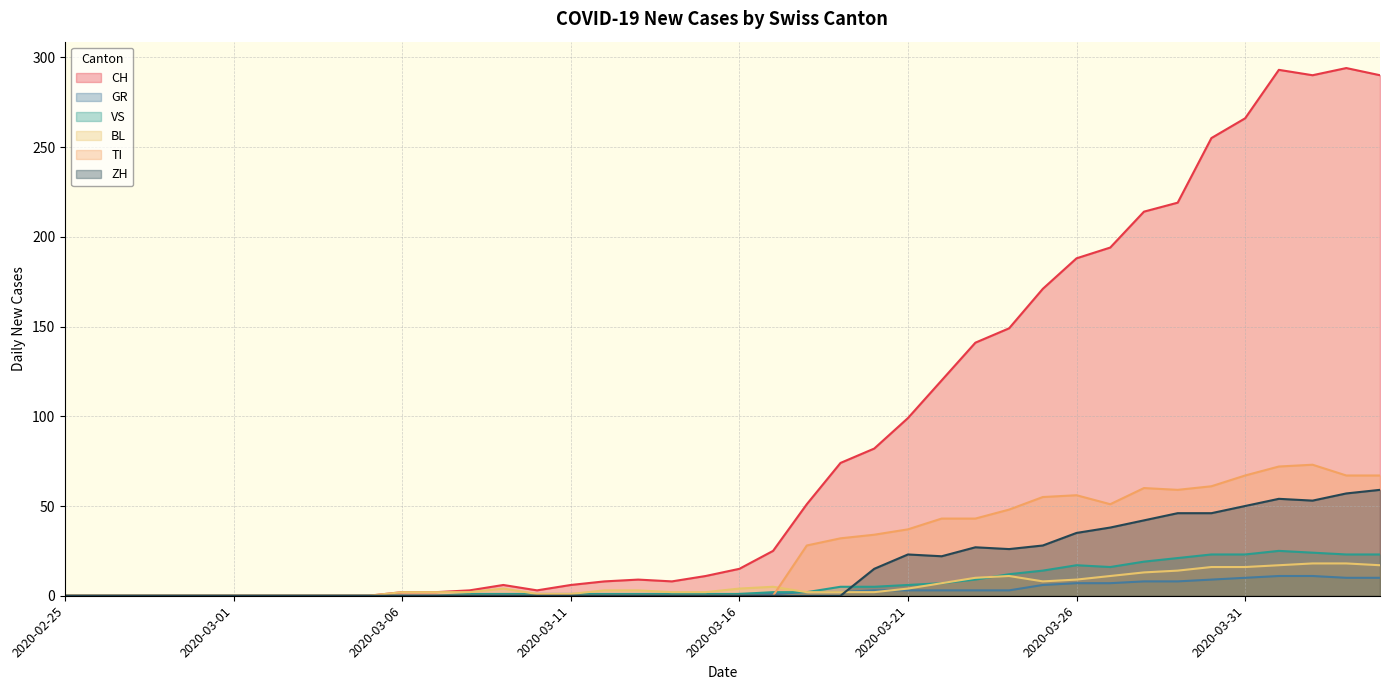

Reading right to left, transcribe all the data shown in this chart.

CH: 290	294	290	293	266	255	219	214	194	188	171	149	141	120	99	82	74	51	25	15	11	8	9	8	6	3	6	3	2	2	0	0	0	0	0	0	0	0	0	0
GR: 10	10	11	11	10	9	8	8	7	7	6	3	3	3	3	3	2	2	1	1	0	0	0	0	0	0	0	0	0	0	0	0	0	0	0	0	0	0	0	0
VS: 23	23	24	25	23	23	21	19	16	17	14	12	9	7	6	5	5	2	2	1	1	1	1	1	1	1	1	1	0	0	0	0	0	0	0	0	0	0	0	0
BL: 17	18	18	17	16	16	14	13	11	9	8	11	10	7	4	2	2	2	5	4	2	2	3	3	1	1	4	2	2	2	0	0	0	0	0	0	0	0	0	0
TI: 67	67	73	72	67	61	59	60	51	56	55	48	43	43	37	34	32	28	0	0	0	0	0	0	0	0	0	0	0	0	0	0	0	0	0	0	0	0	0	0
ZH: 59	57	53	54	50	46	46	42	38	35	28	26	27	22	23	15	0	0	0	0	0	0	0	0	0	0	0	0	0	0	0	0	0	0	0	0	0	0	0	0